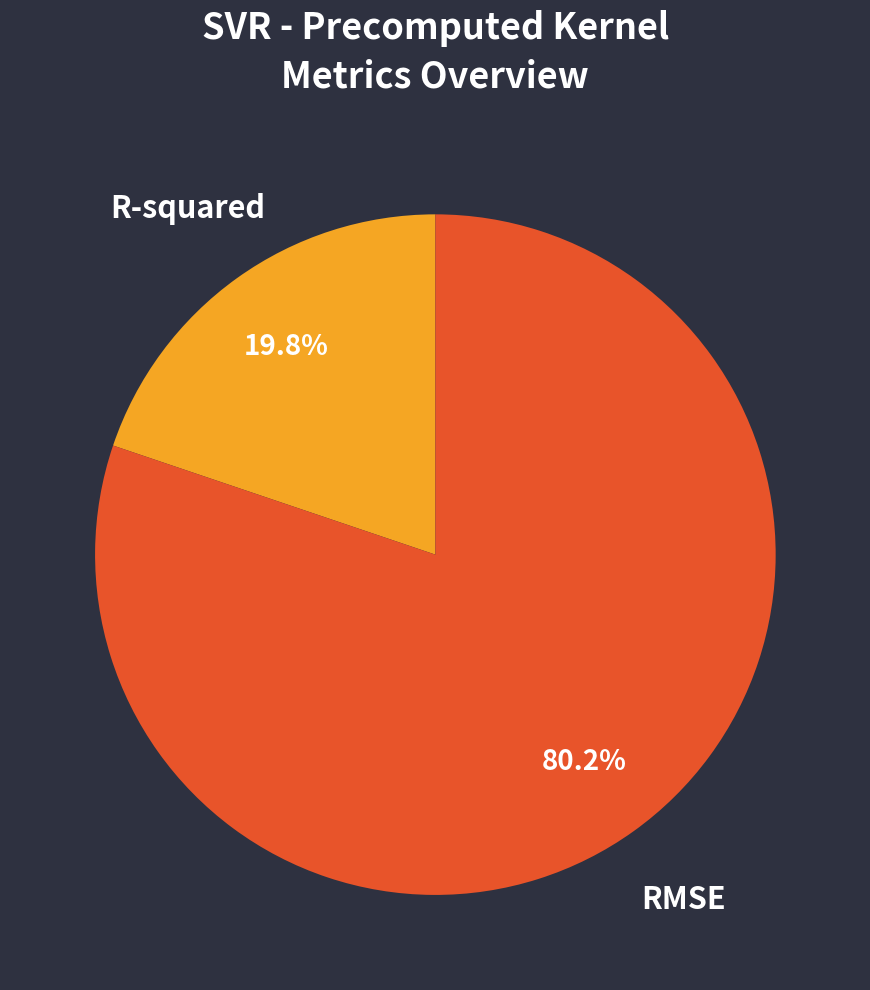

Which category accounts for the majority?

RMSE